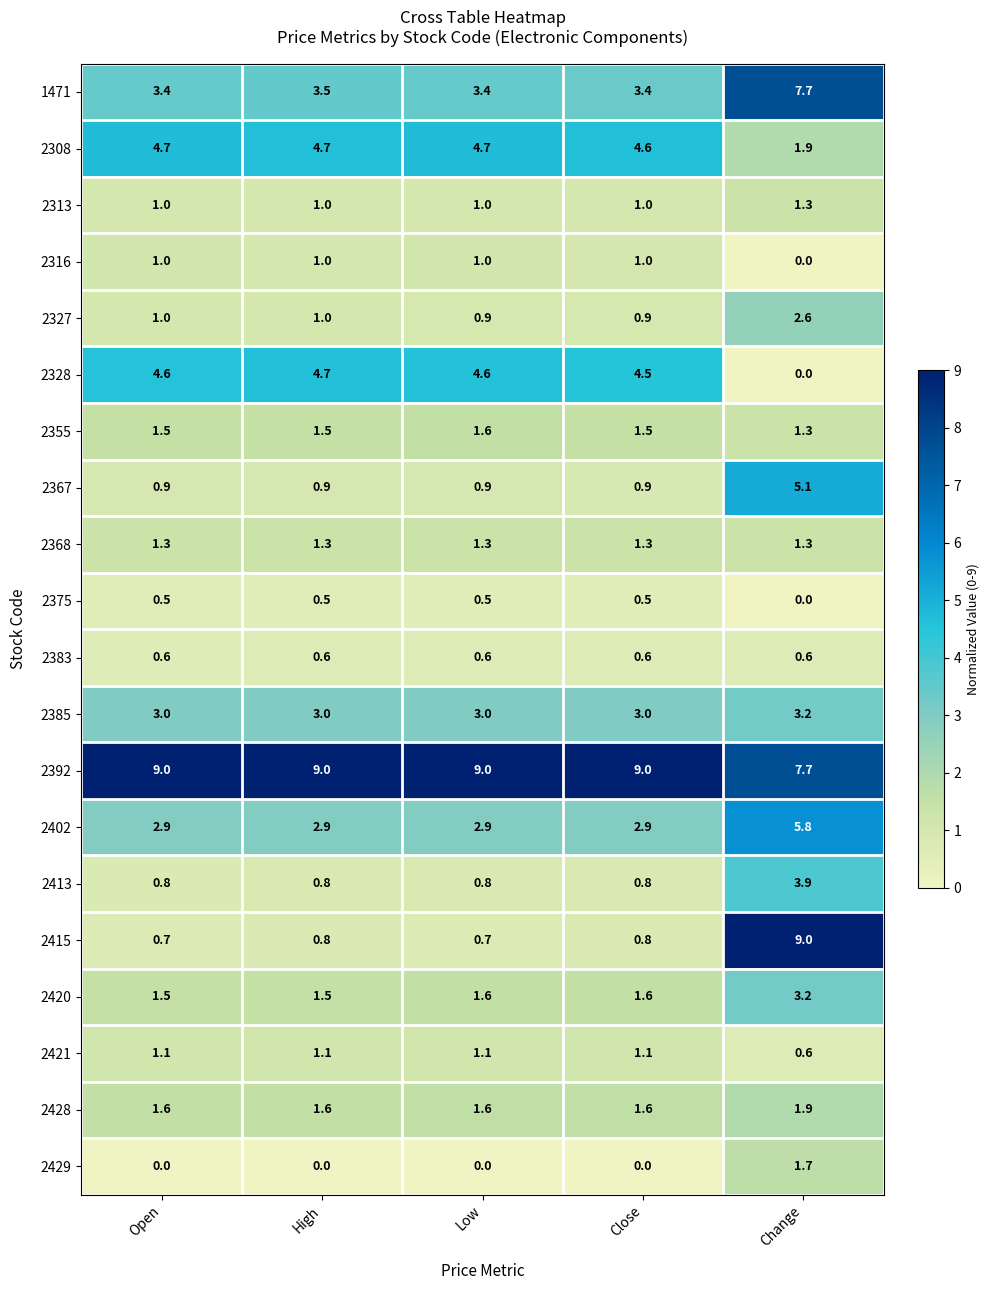

The value of 2428 at Low is 1.6. True or false?

True